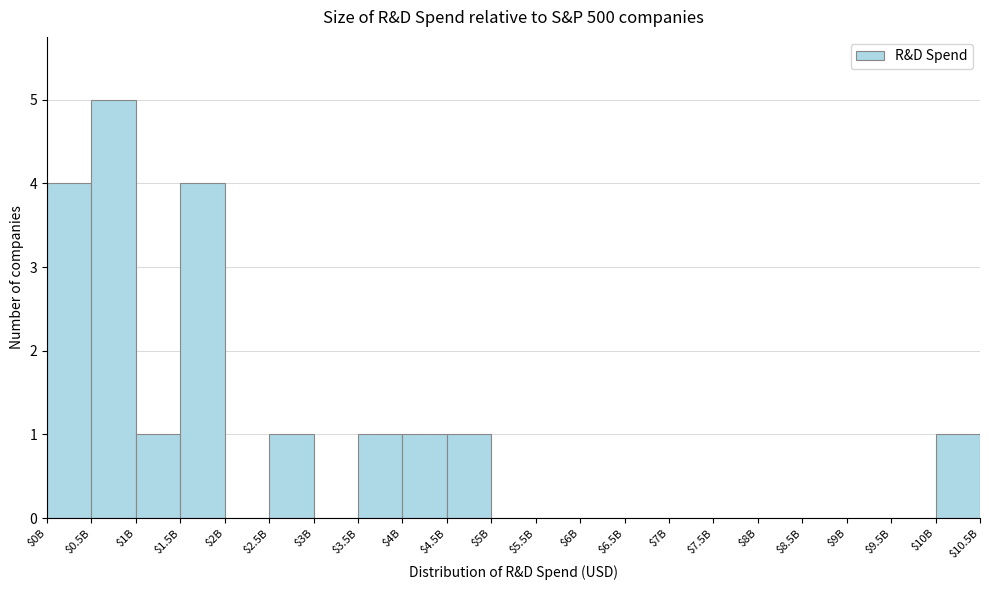

What is the maximum value shown in the chart?

5